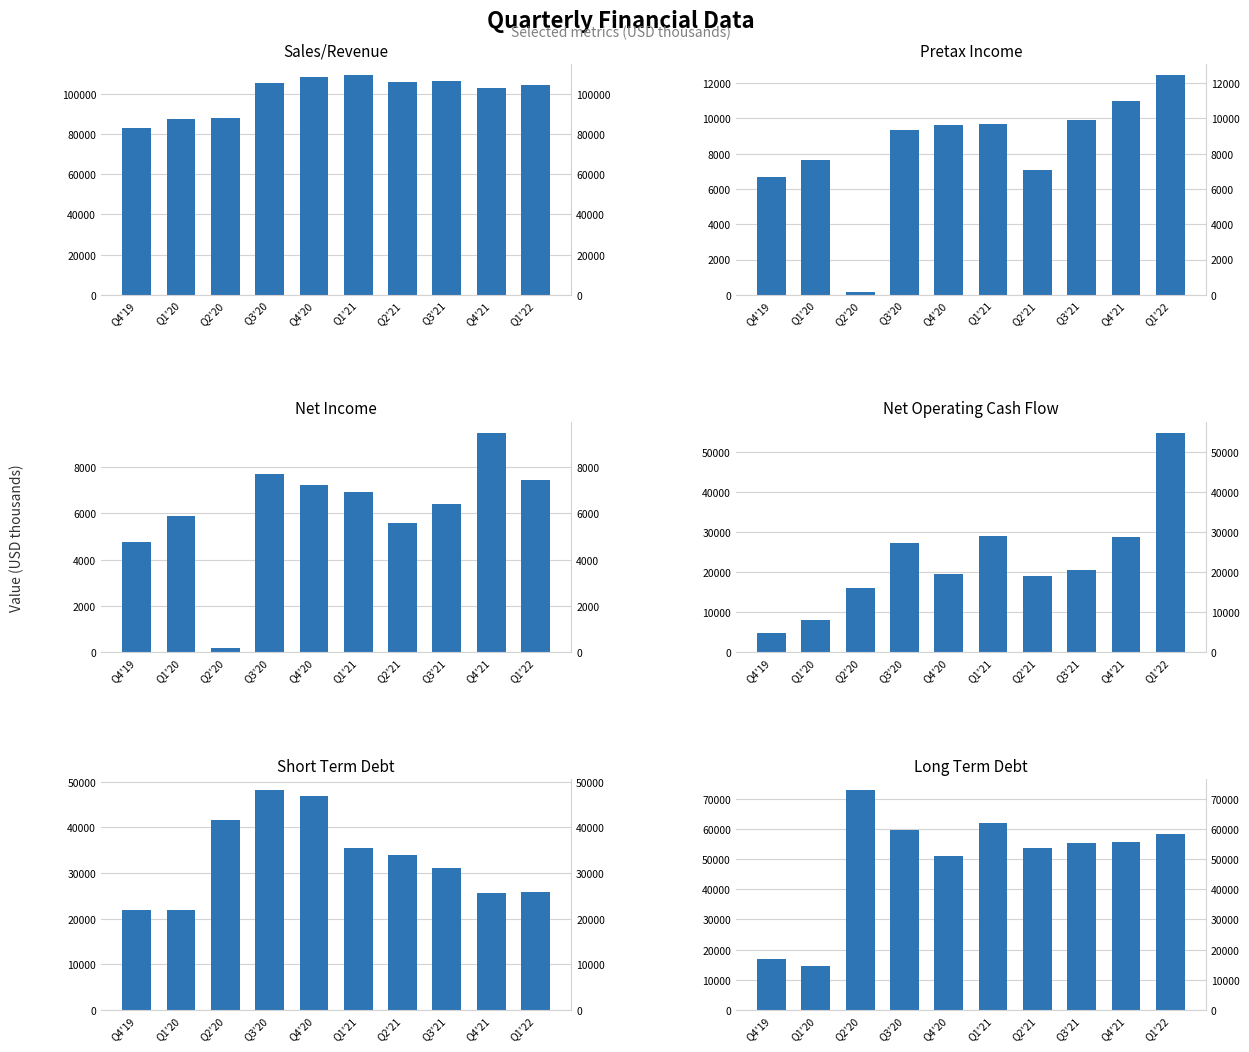

Are the bars horizontal?

No